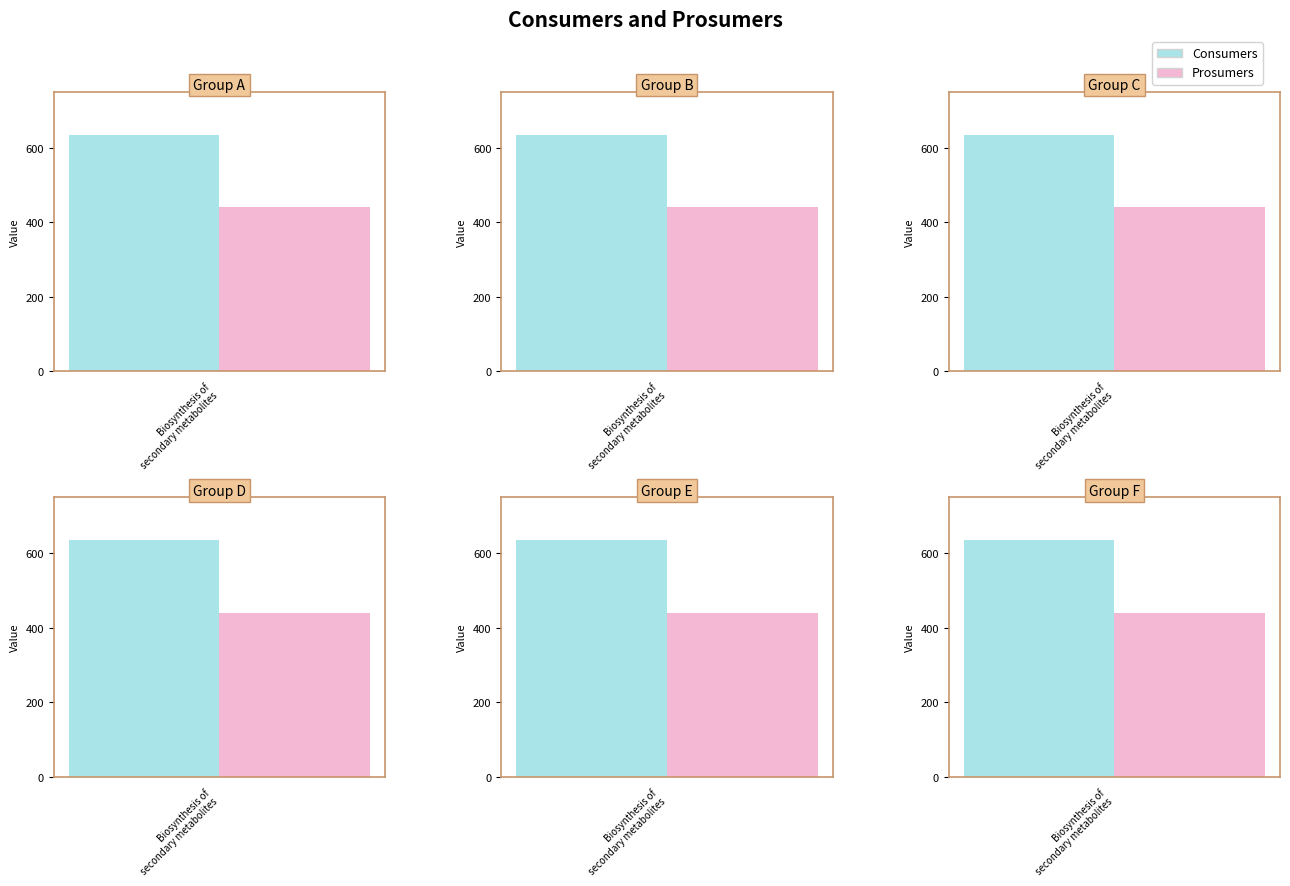

Read the Prosumers value at 4.

440